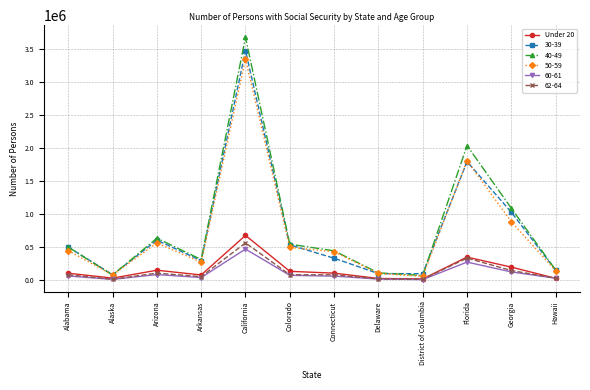

How many series are shown in this chart?

6